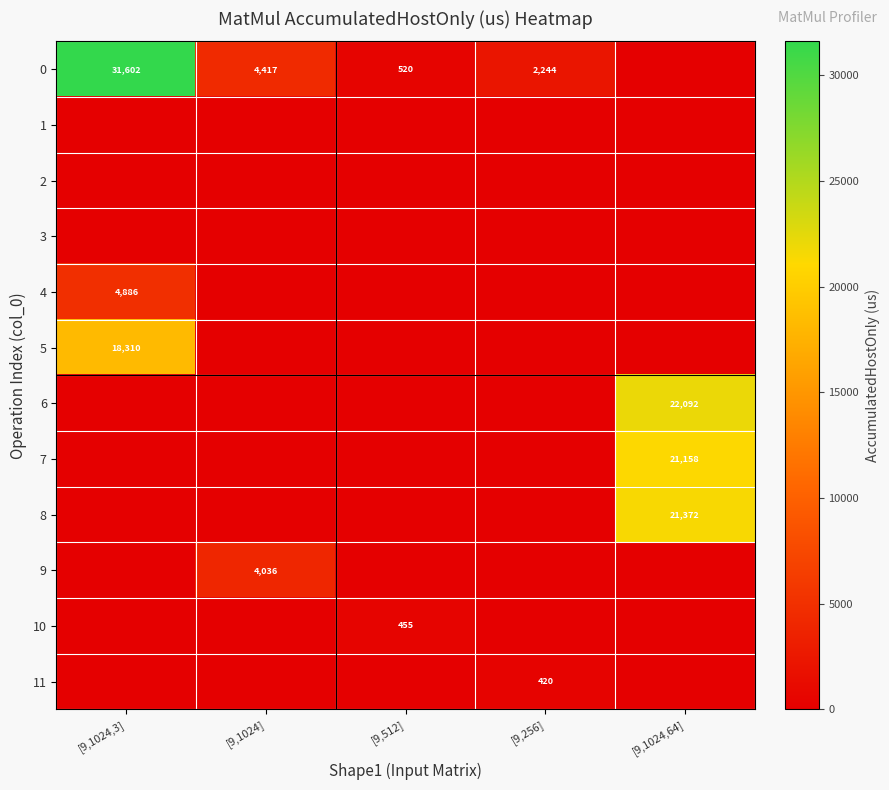

The value of 0 at [9,256] is 2244. True or false?

True